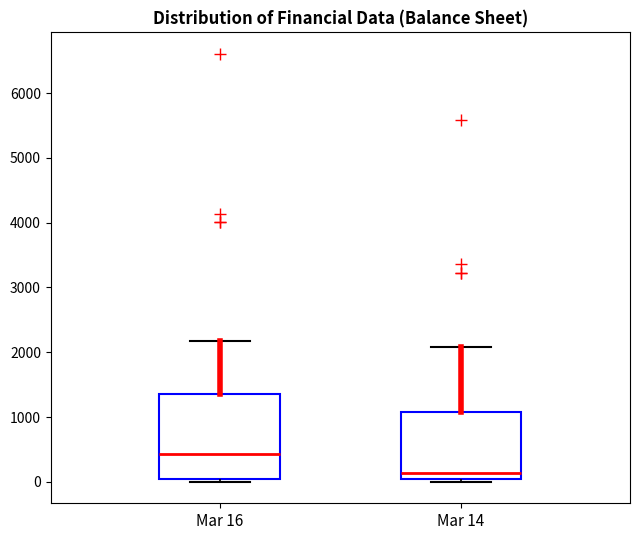

Which box's median line is the highest?

Mar 16